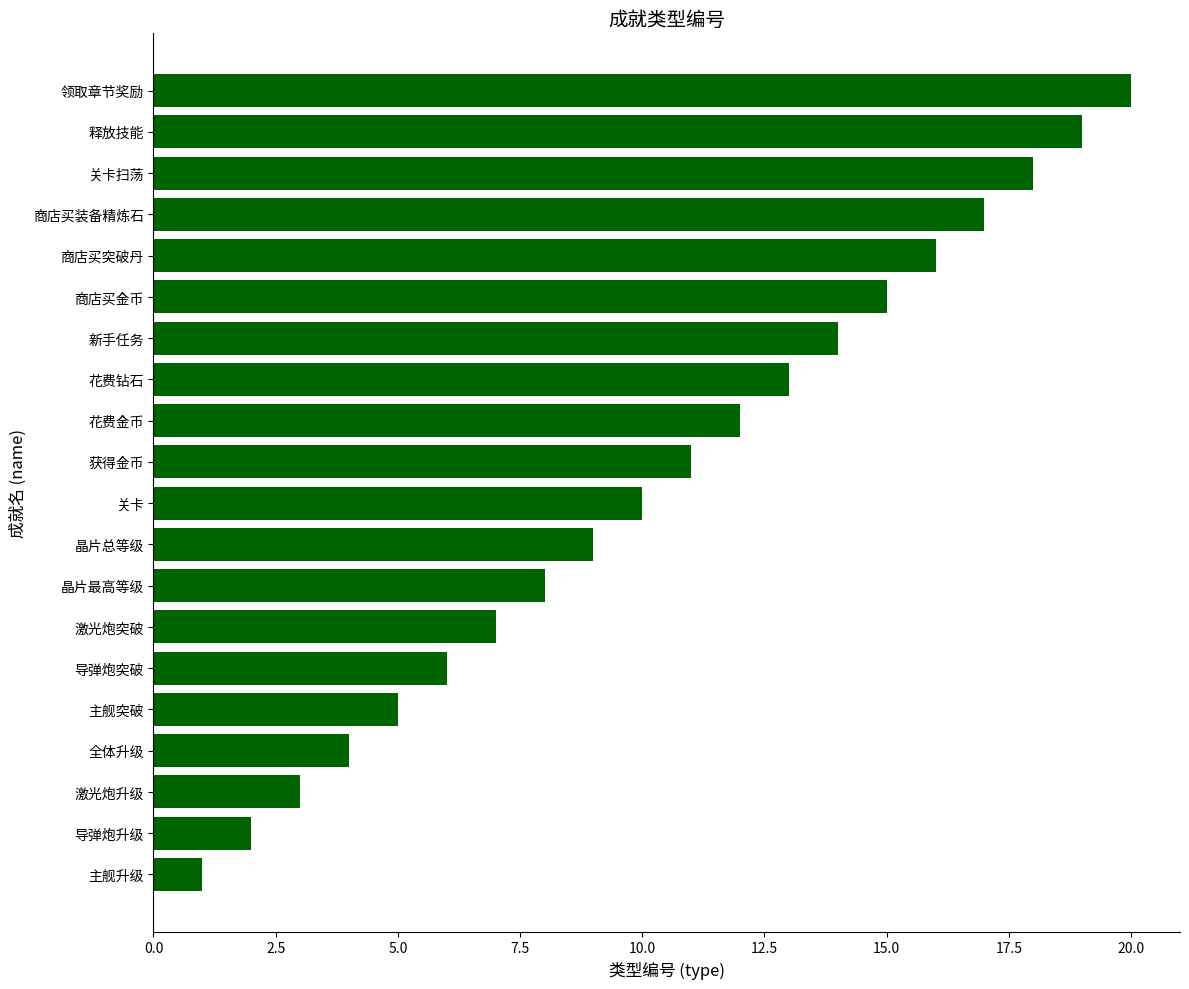

Is it true that the value at 花费金币 is 4?

False